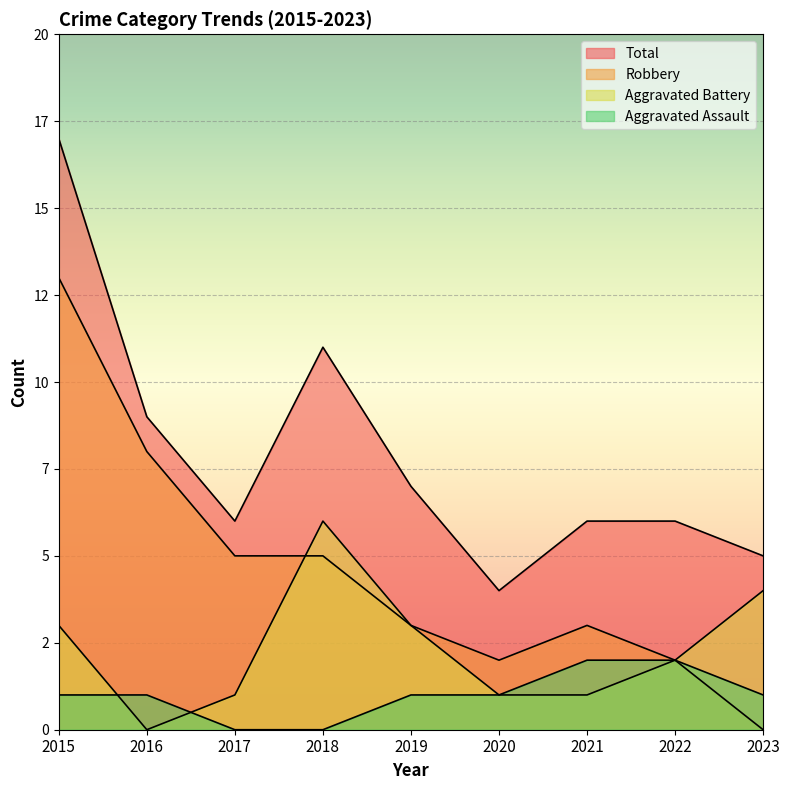

Where does the Robbery series first go above 3?

2015